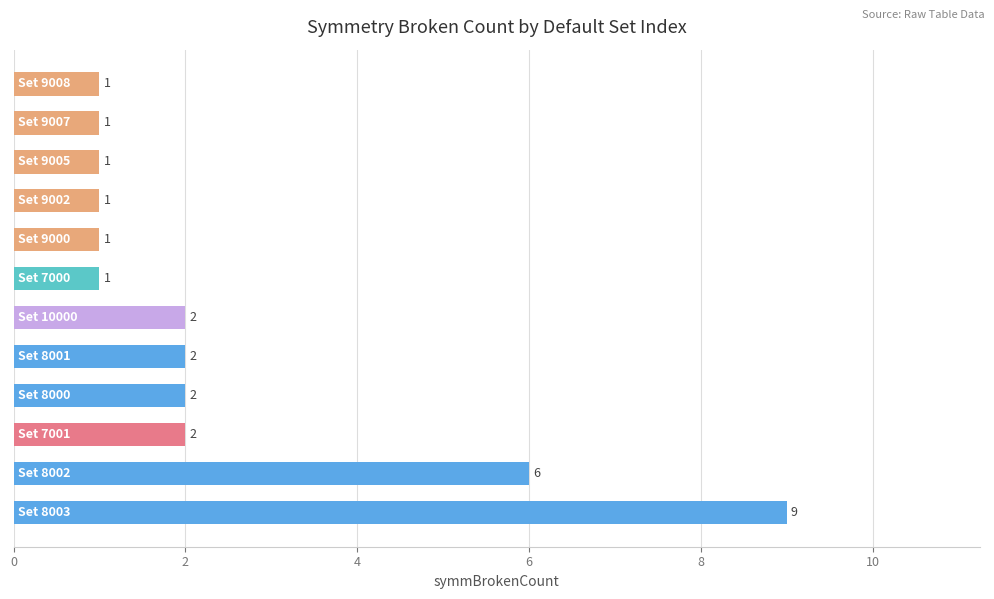

How many values are below 2?

6